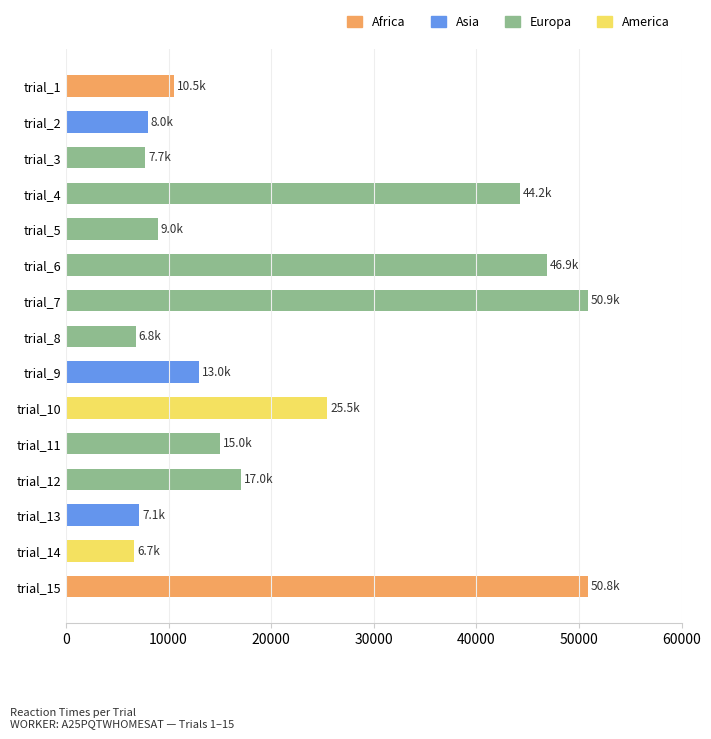

What is the smallest value displayed?

6658